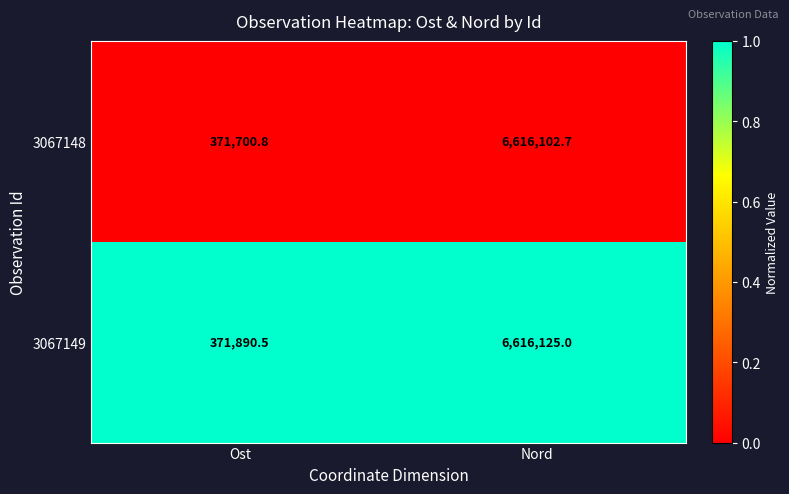

Rank the series at Nord from highest to lowest value.

3067149, 3067148